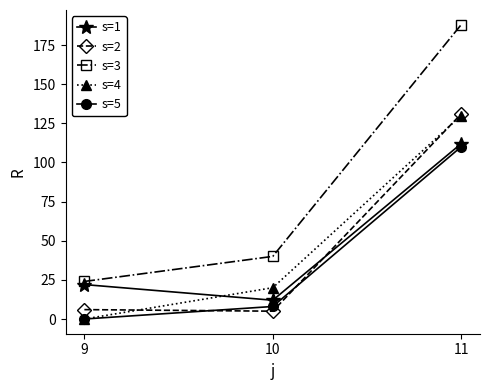

How many categories are shown in the chart?

3